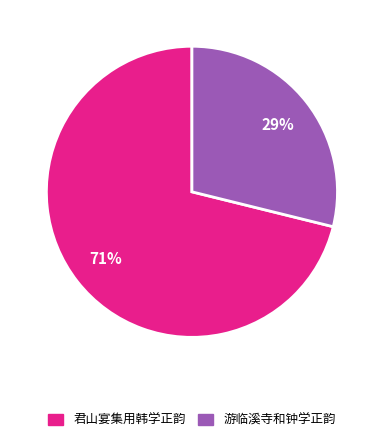

To the nearest percent, what portion does 君山宴集用韩学正韵 represent?

71%